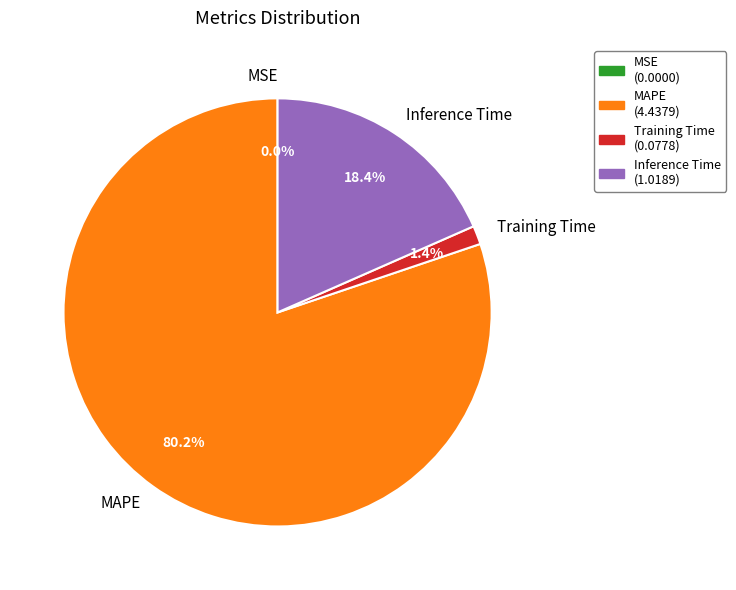

What percentage is NOT represented by Training Time?

98.6%